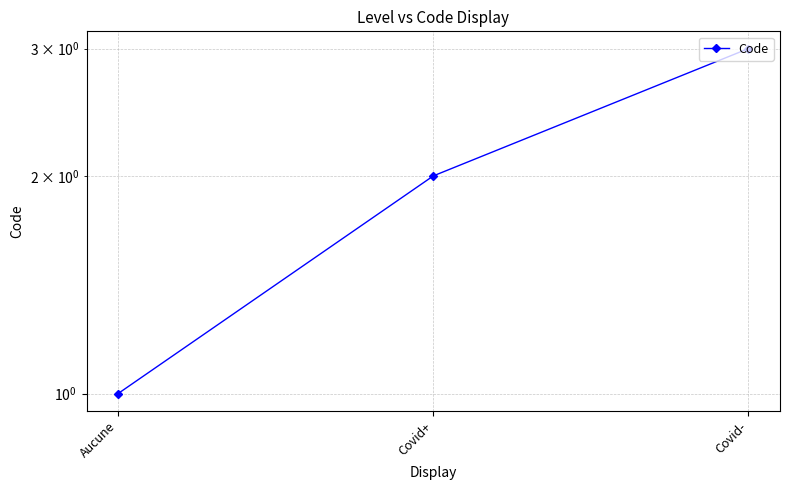

Approximately how many times larger is the value at Covid+ compared to Aucune?

2.0